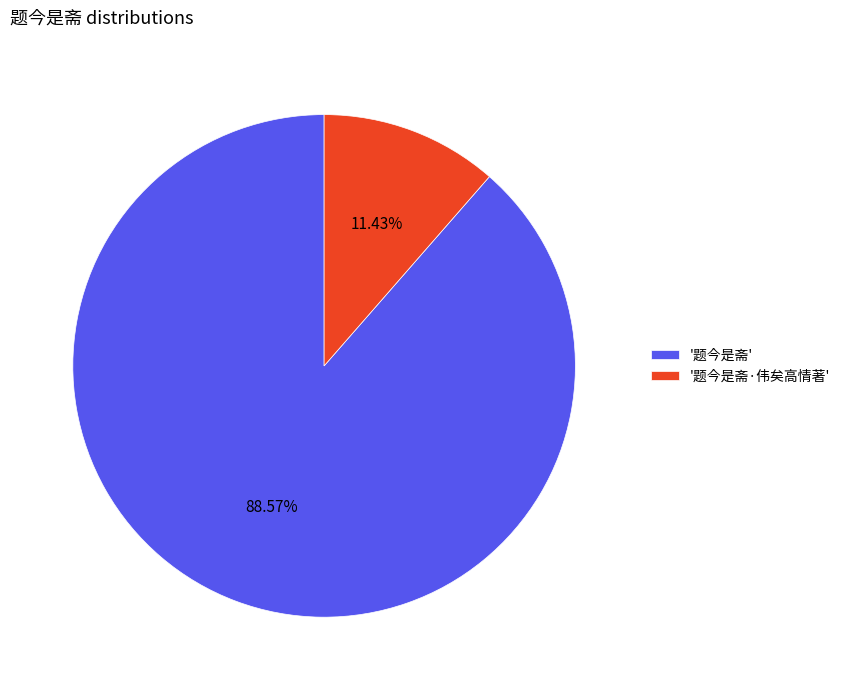

Combined, do '题今是斋' and '题今是斋·伟矣高情著' account for over 50%?

Yes